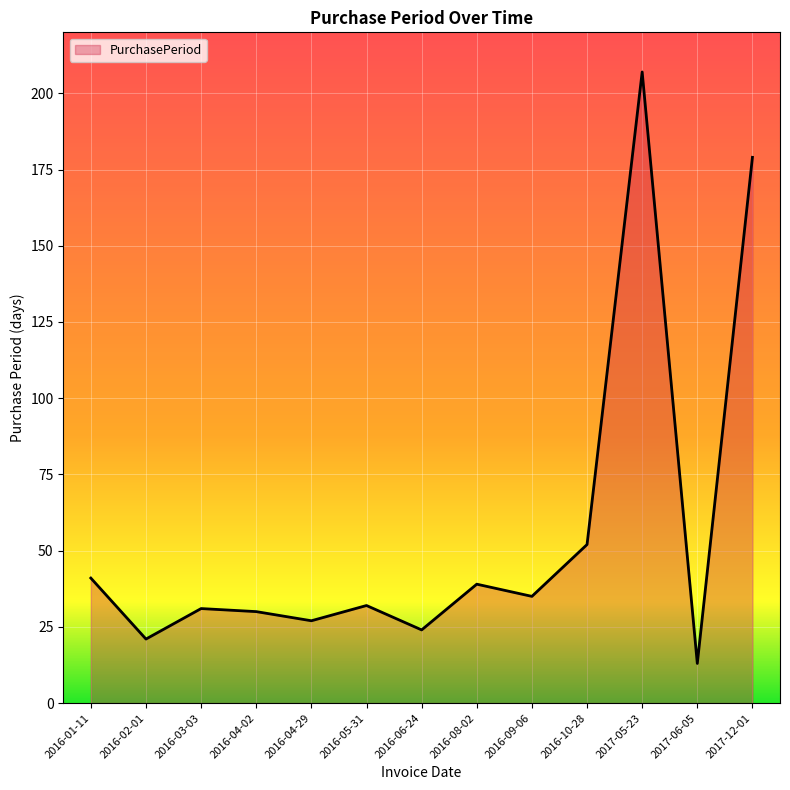

What is the average value?

56